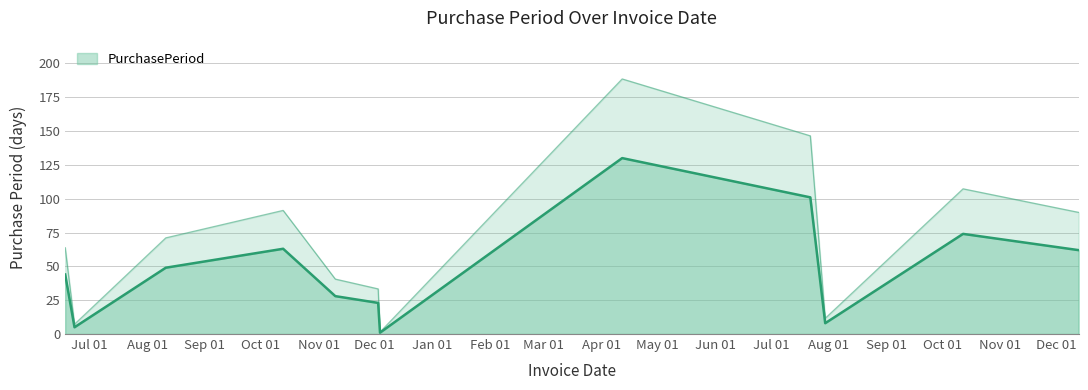

Approximately how many times larger is the value at 2015-06-23 compared to 2015-06-18?

0.1